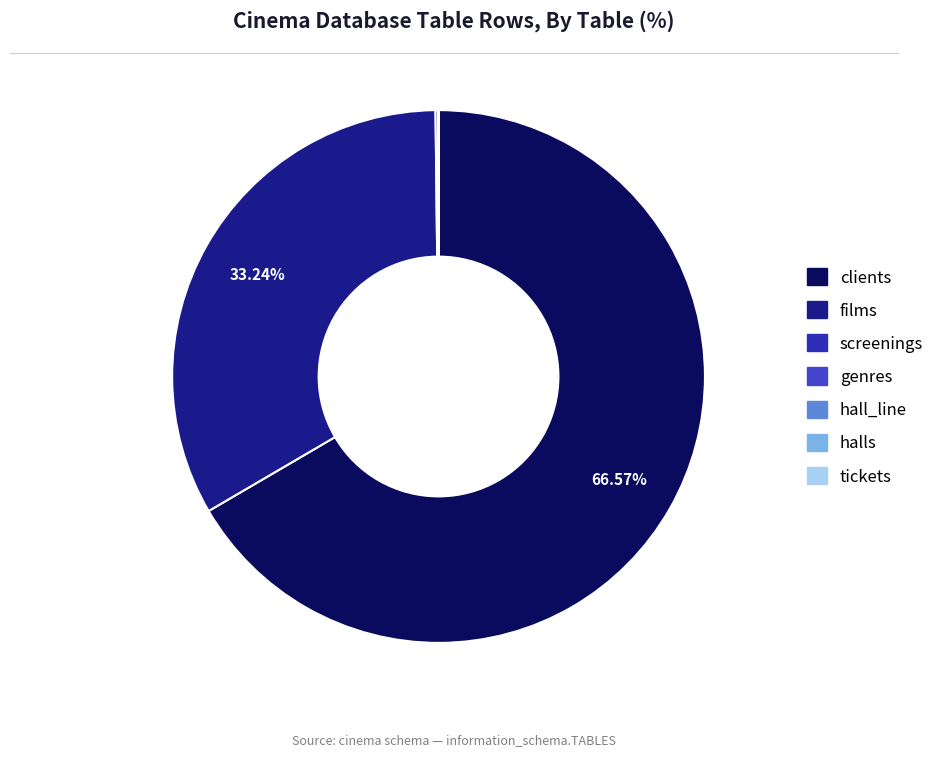

Rank the categories by value from lowest to highest.

genres, hall_line, halls, tickets, screenings, films, clients